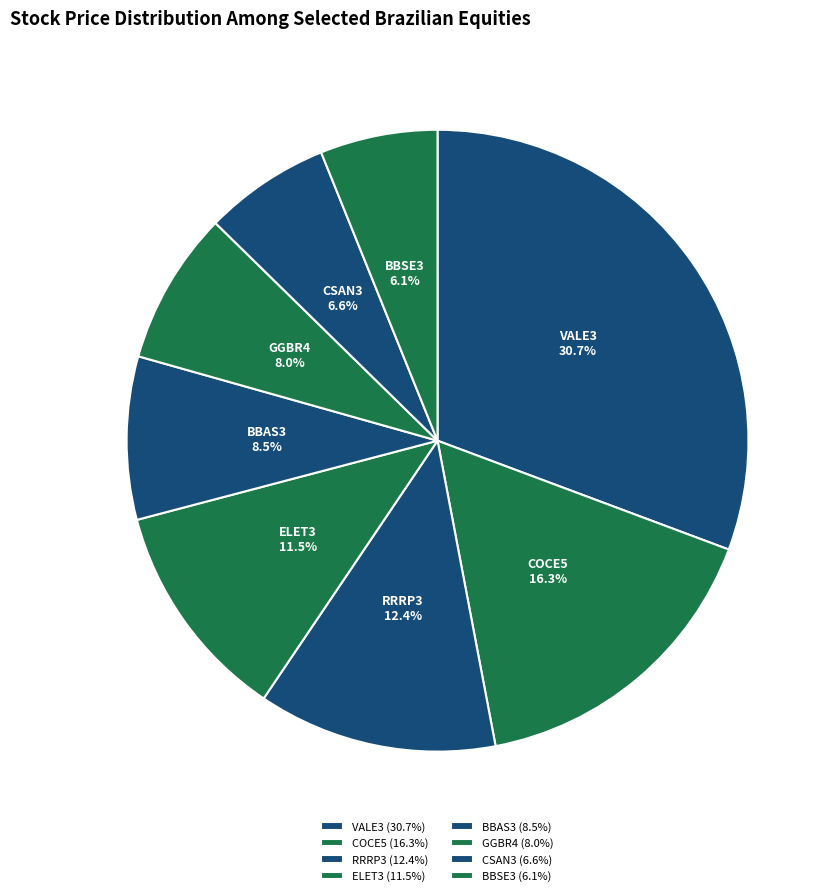

Which has a higher value, RRRP3 or BBSE3?

RRRP3